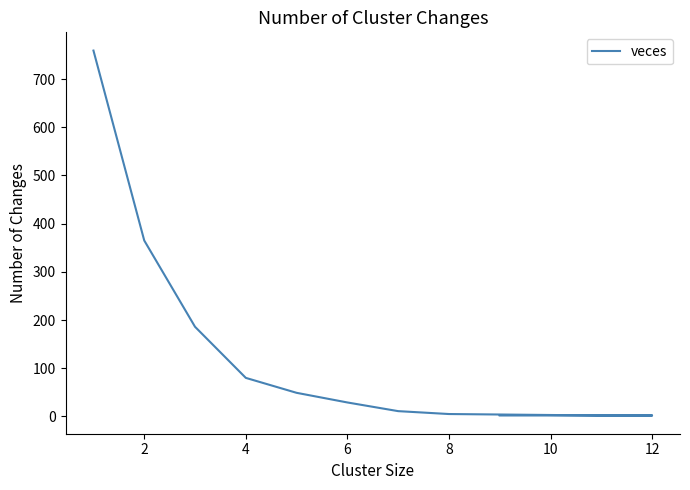

What is the smallest value displayed?

2